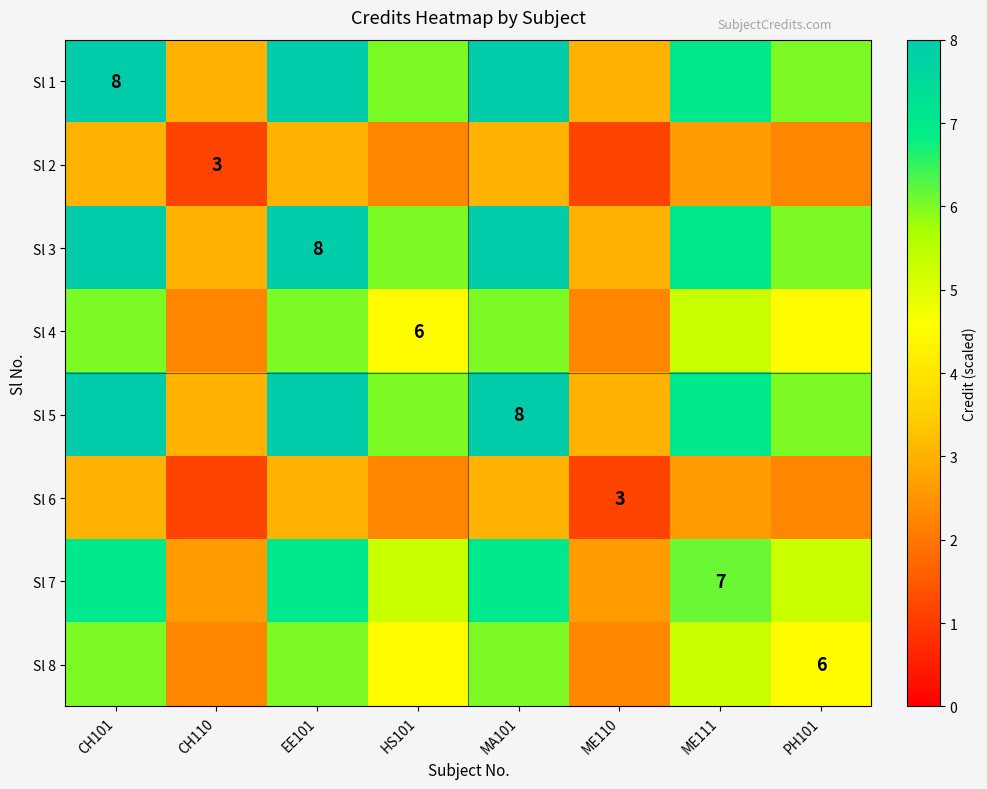

What is the difference between the second highest and second lowest values in the Sl 8 series?

3.8